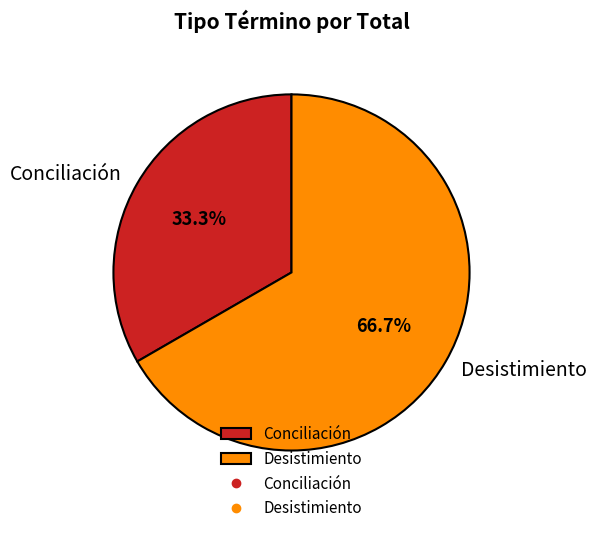

To the nearest percent, what is the average slice percentage?

50%